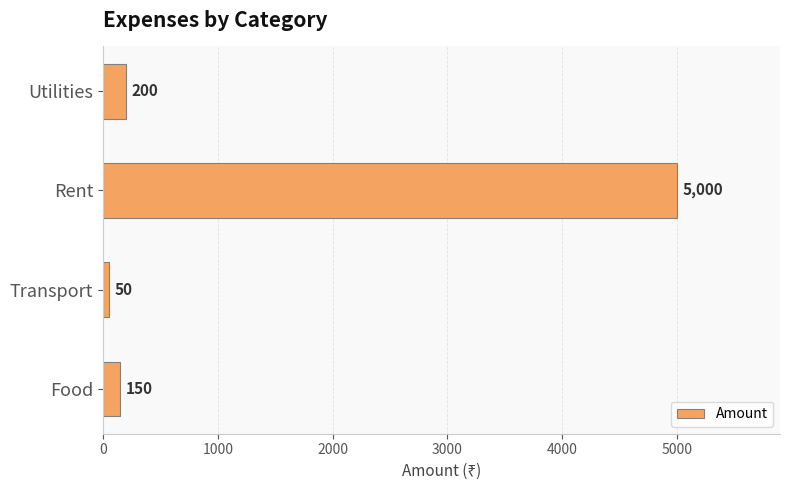

What is the difference between the second highest and second lowest values?

50